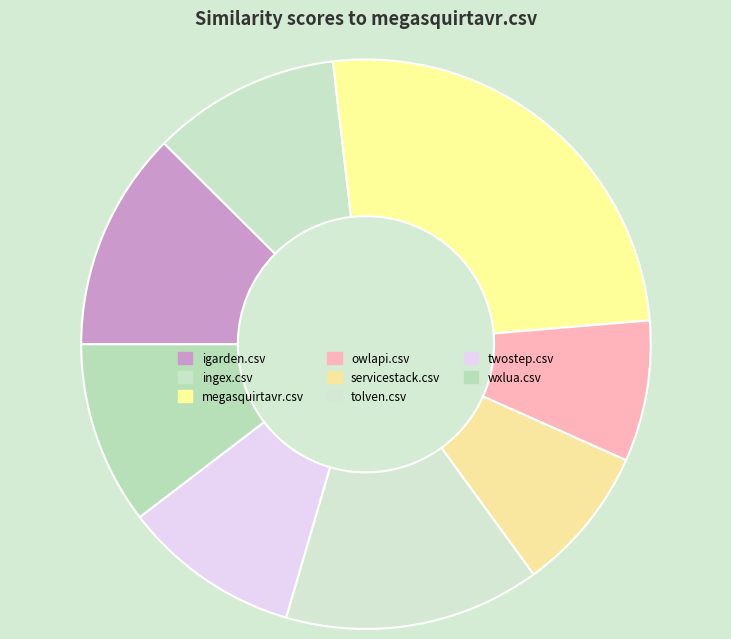

Count the number of slices in the pie.

8